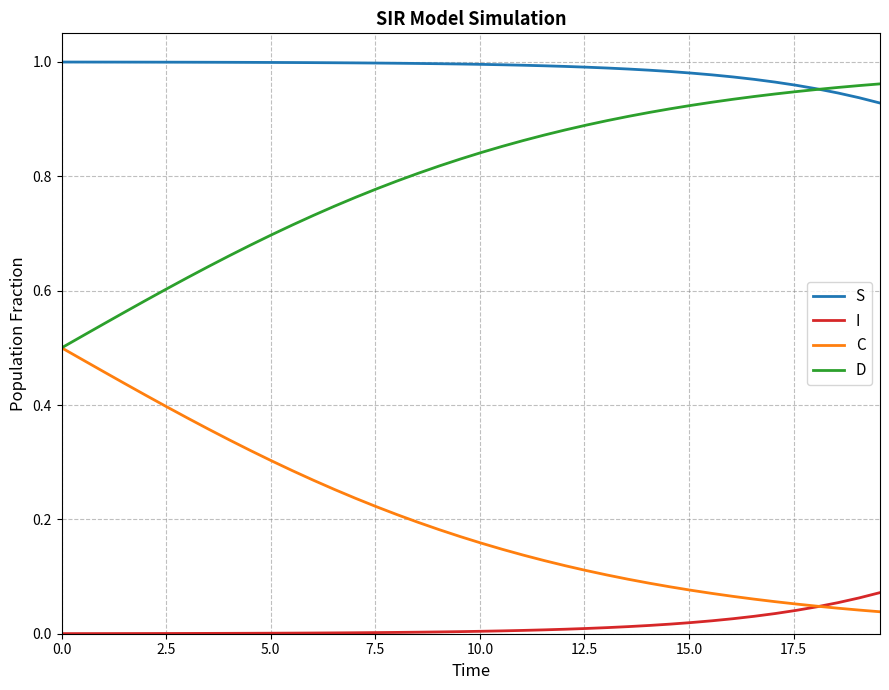

True or false: I and D intersect in this chart.

False